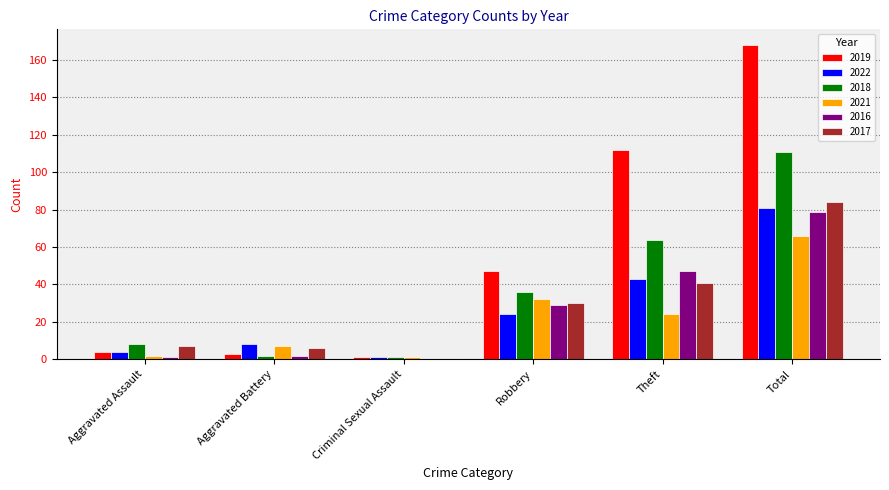

Which series has the largest total across all categories?

2019